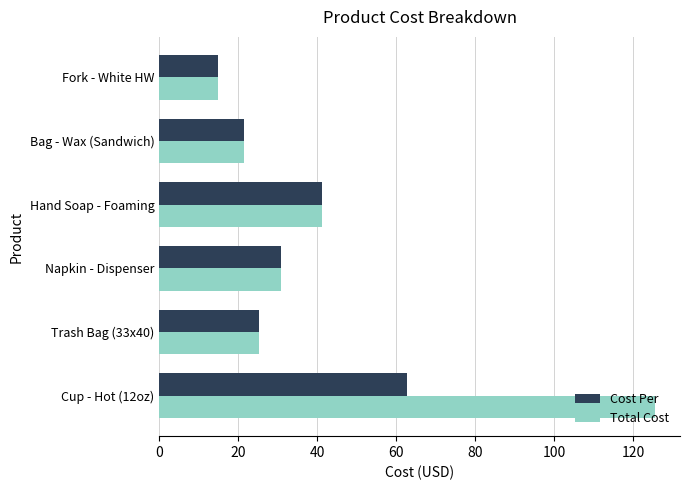

Is it true that Total Cost equals 125.6 at Cup - Hot (12oz)?

True